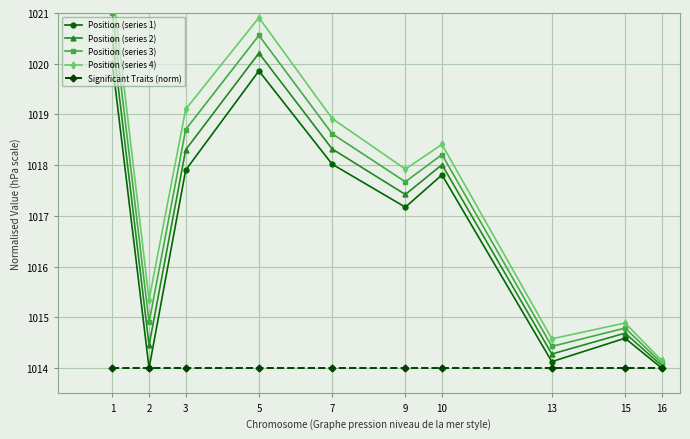

Which series has the widest spread of values?

Position (series 4)